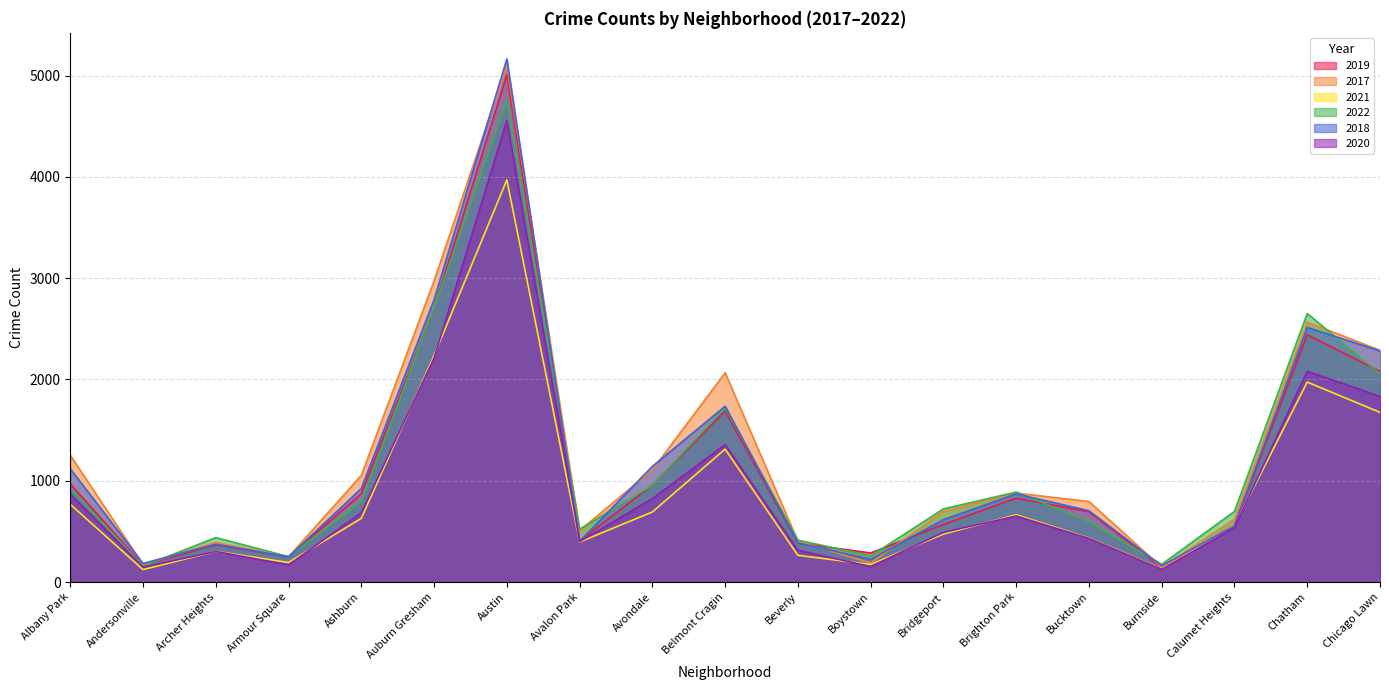

What is the sum of all 2022 values?

21690